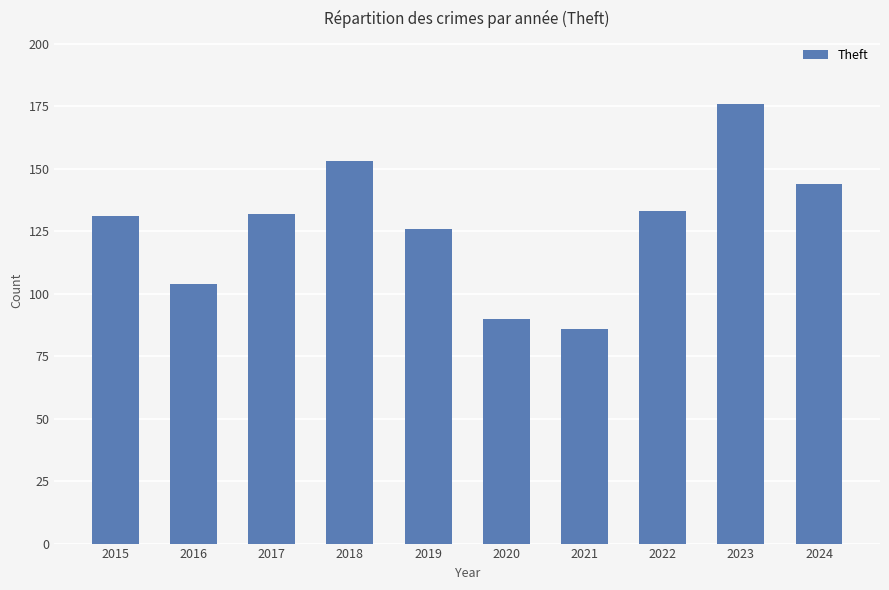

What is the change in value from 2016 to 2021?

-18